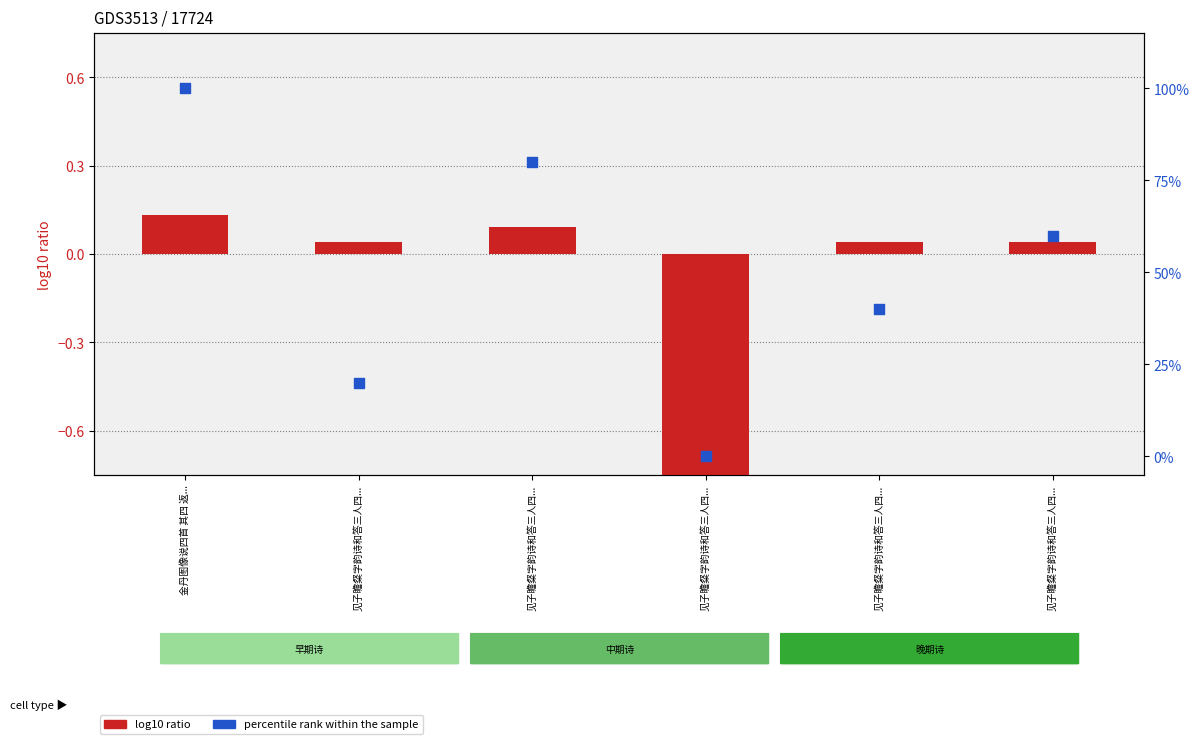

Which series has the largest total across all categories?

percentile rank within the sample